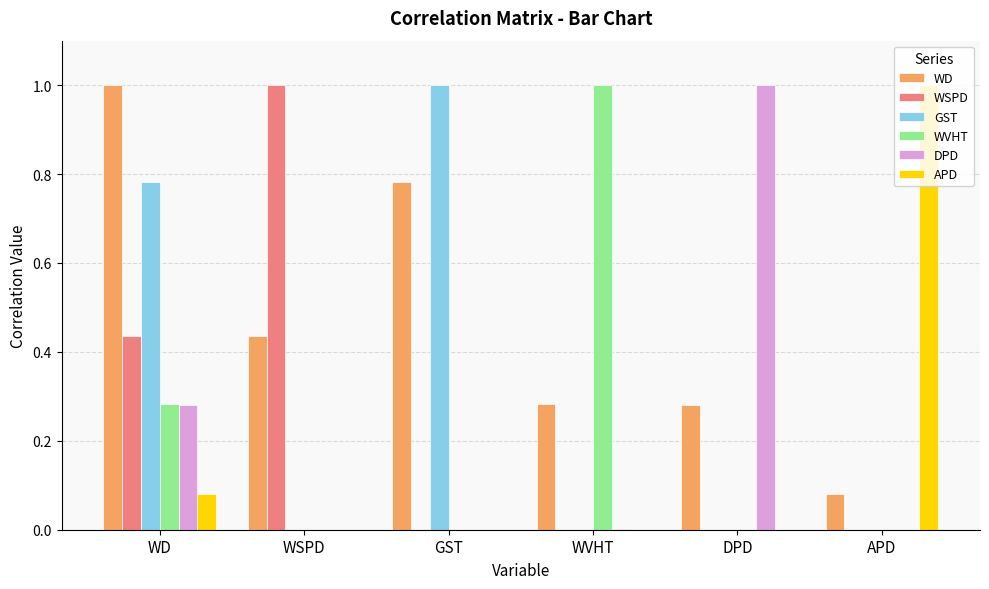

What is the spread (max minus min) of values at GST?

1.0